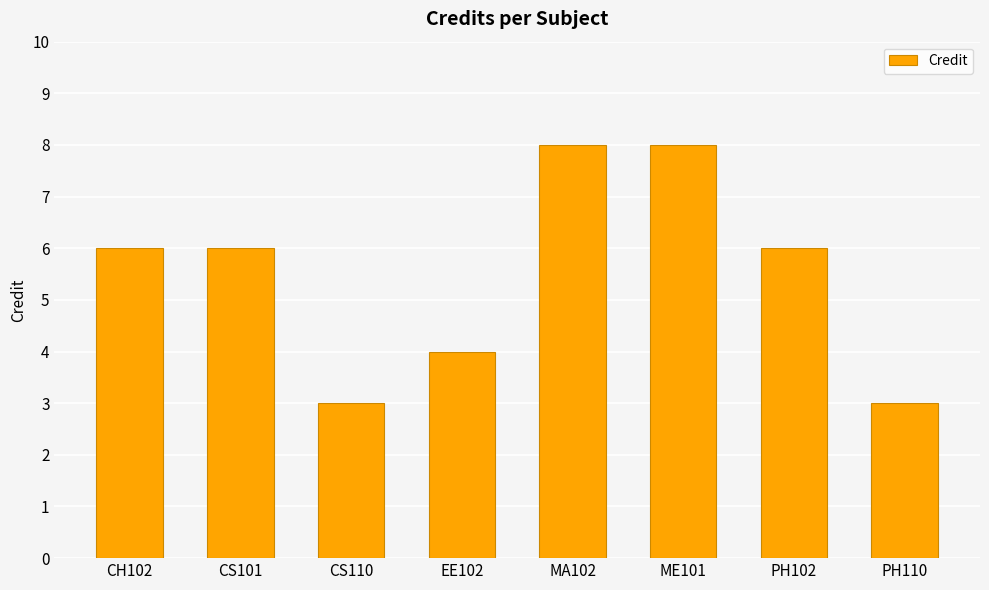

The chart shows a value of 2 at PH102. True or false?

False